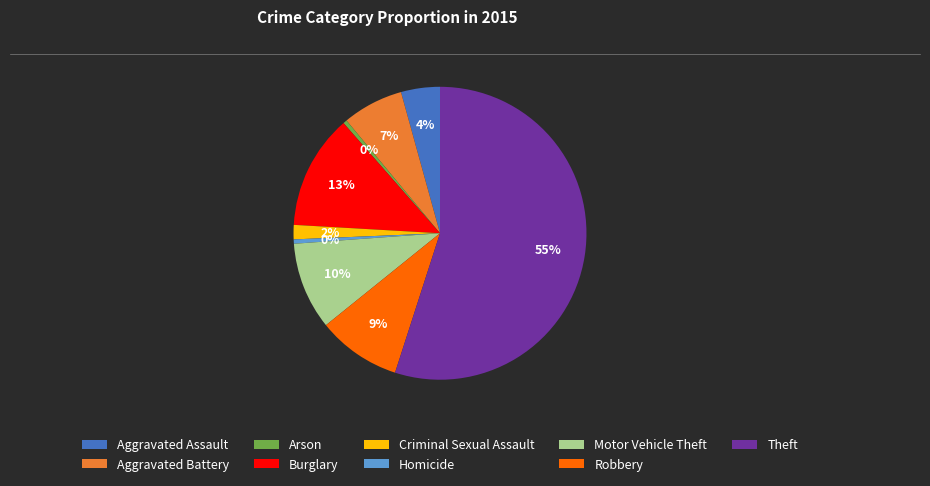

To the nearest percent, what is the combined percentage of Aggravated Assault and Theft?

59%